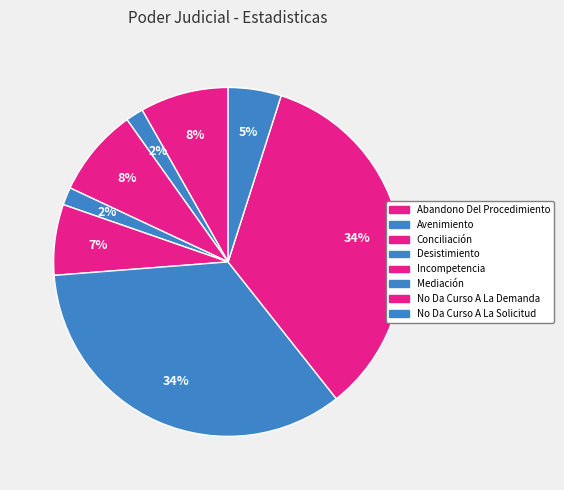

To the nearest percent, what is the difference between the largest and smallest slice percentages?

33%